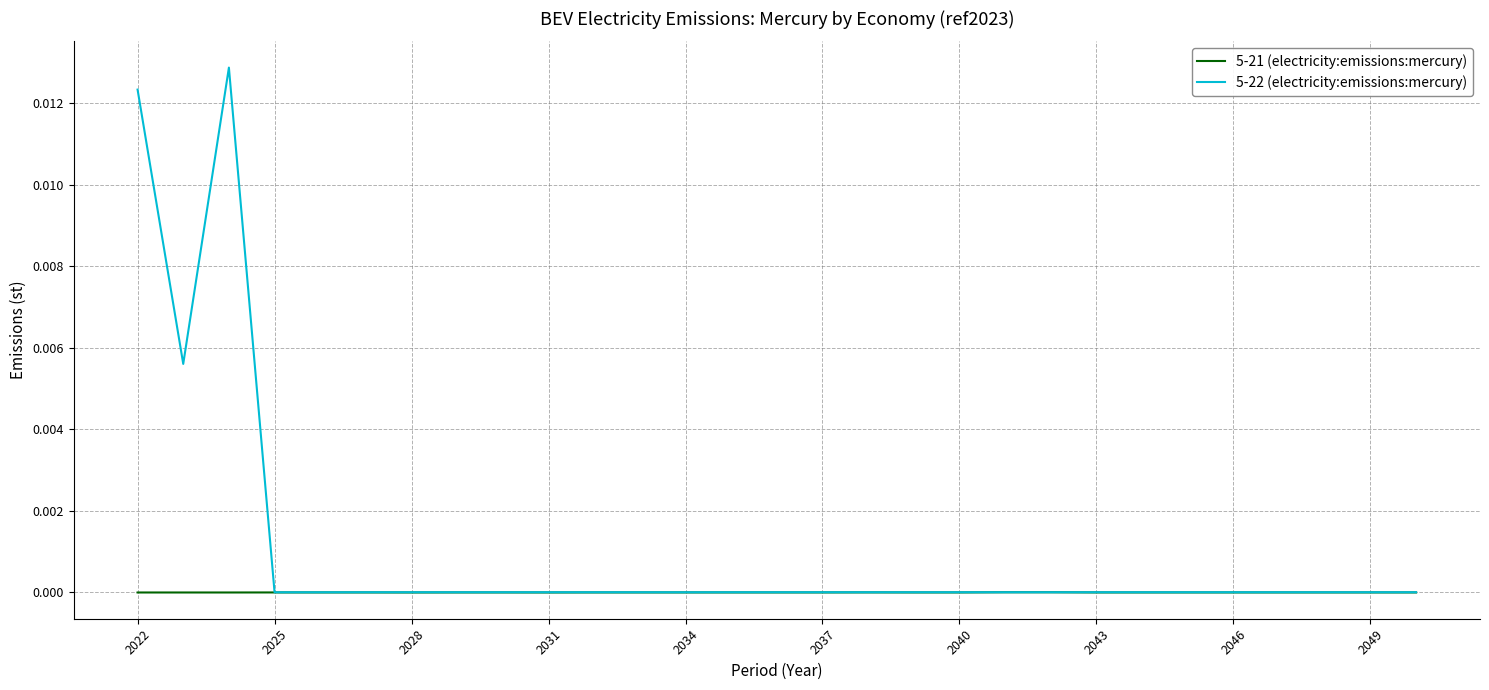

How many series are shown in this chart?

2